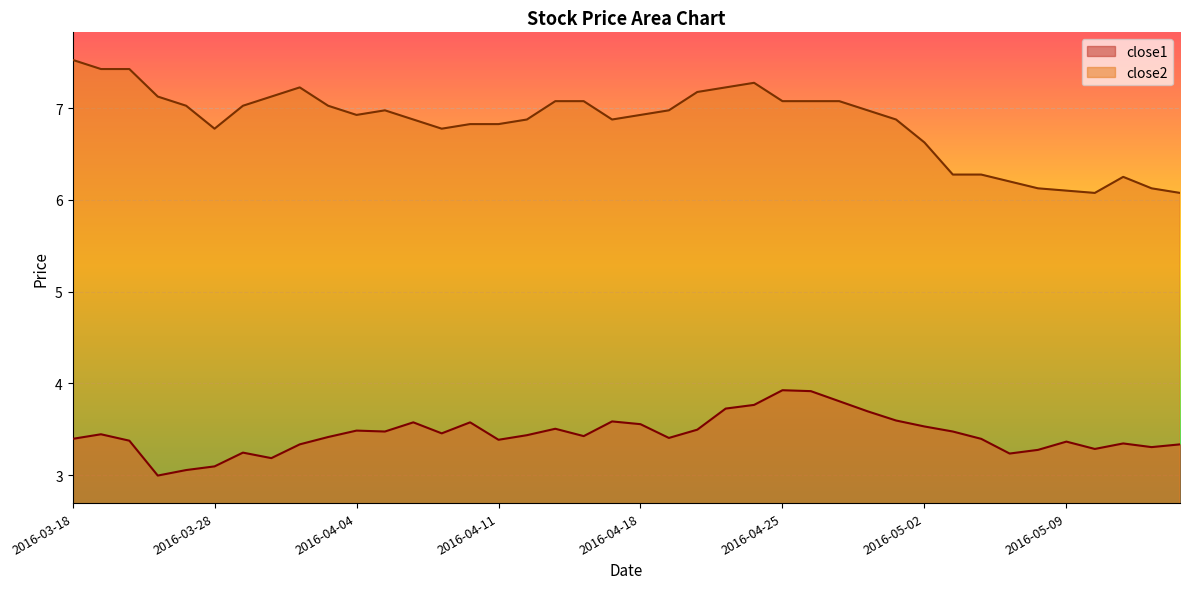

What value does the close2 series have at 2016-04-28?

7.0